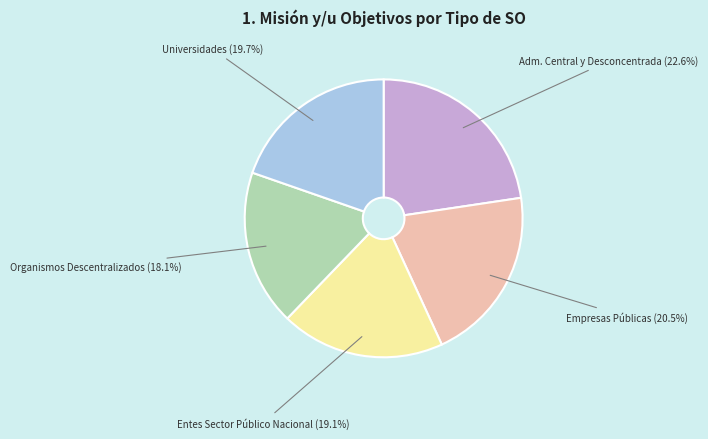

Does Universidades represent more than half of the total?

No